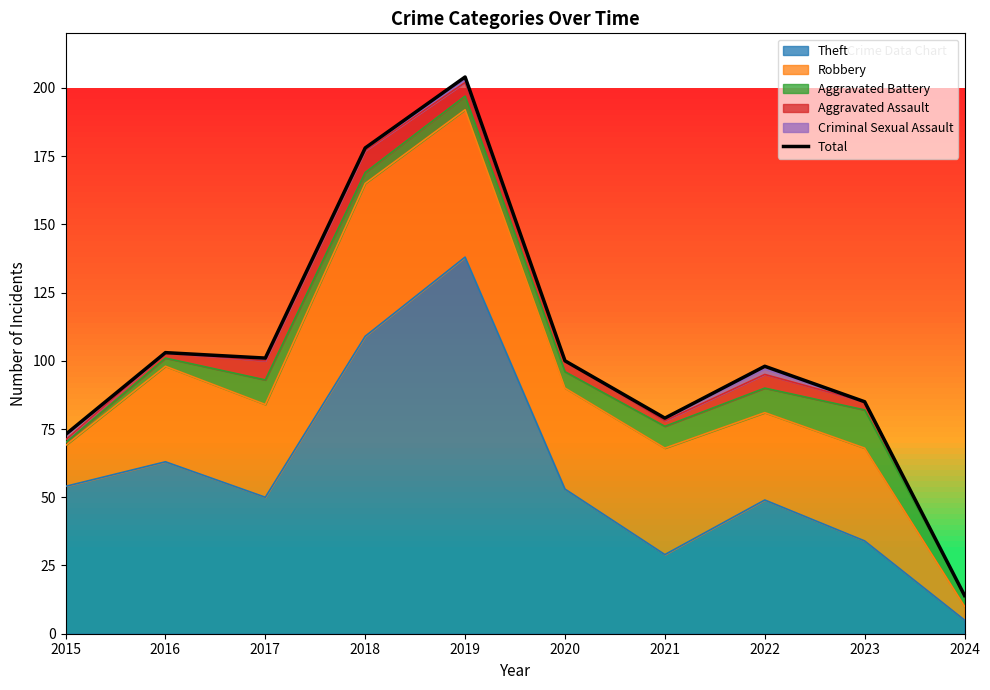

At which label does the data first exceed 100?

2016